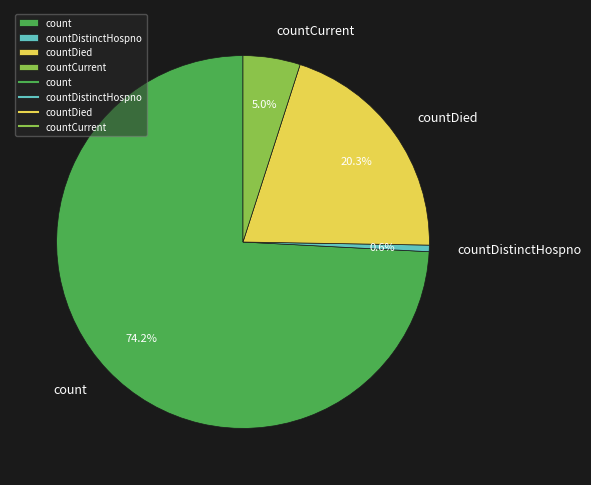

Which category has the smallest portion of the pie?

countDistinctHospno